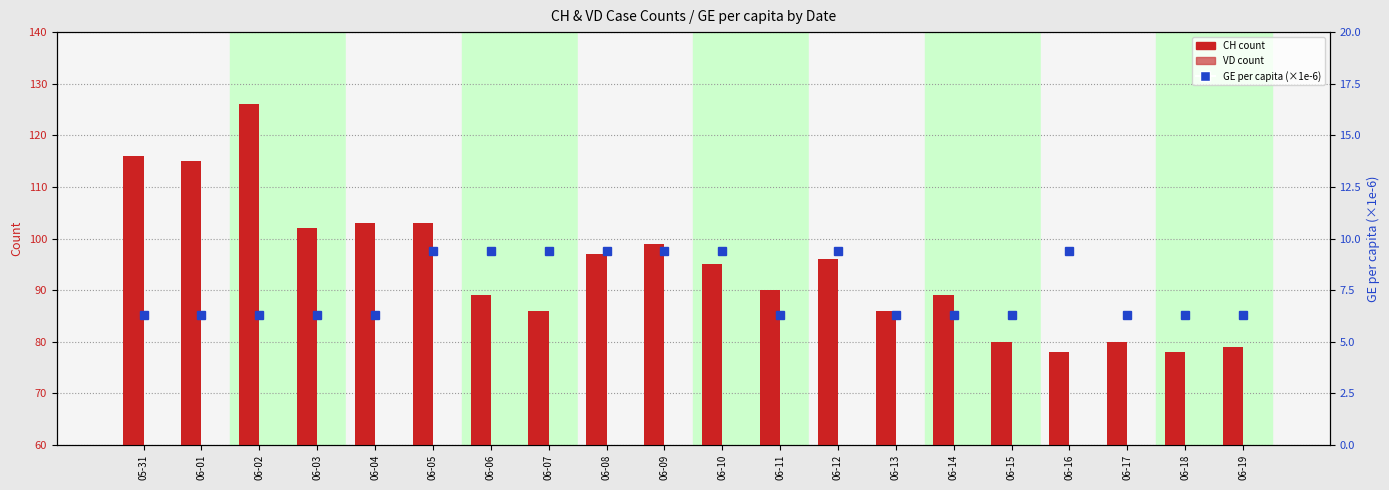

How many categories are shown in the chart?

20